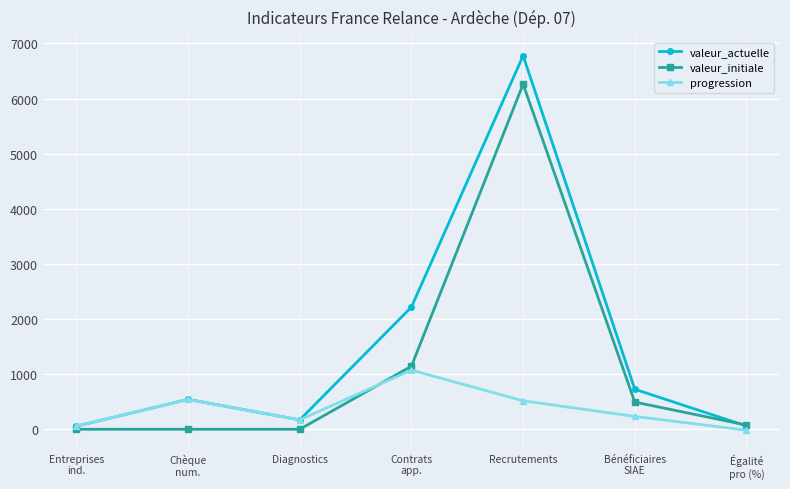

True or false: progression has more than 2 points higher than both neighbors.

False